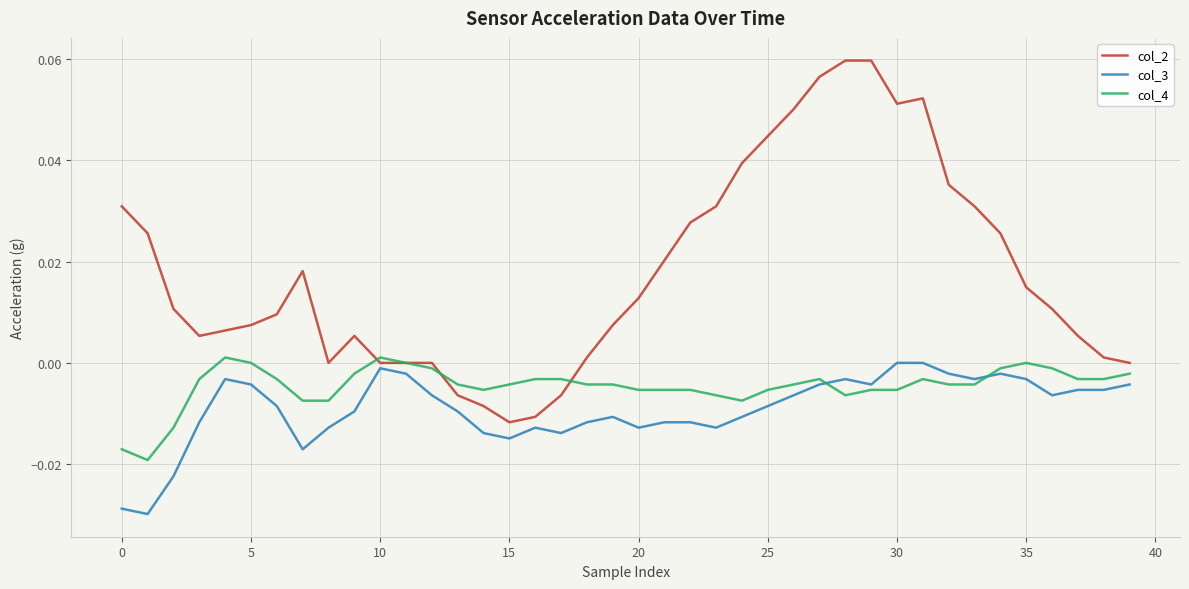

Which series has the widest spread of values?

col_2